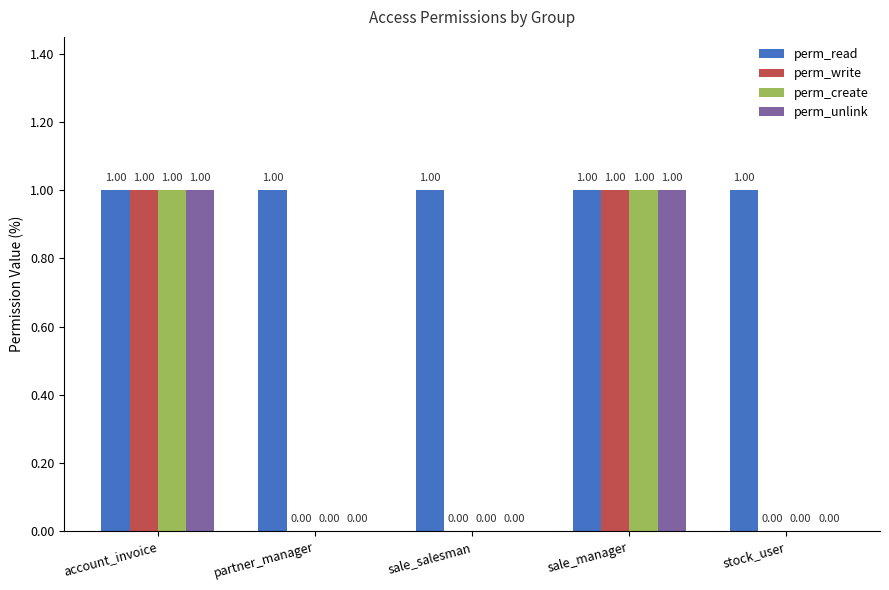

Is it true that perm_create equals 0 at partner_manager?

True